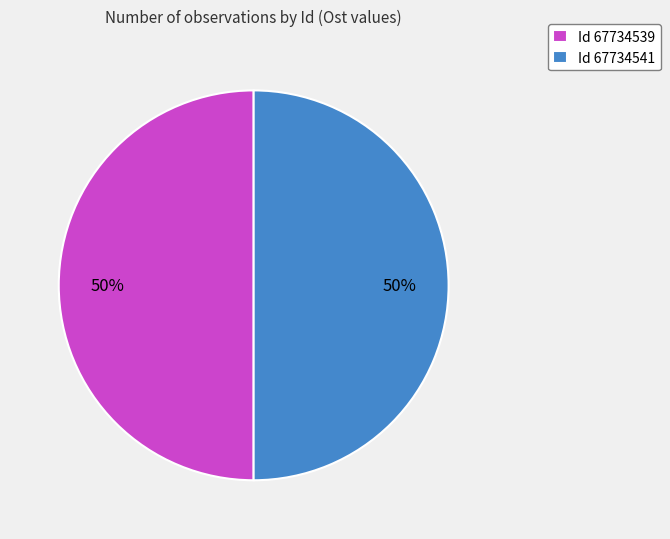

How many segments does this pie chart have?

2